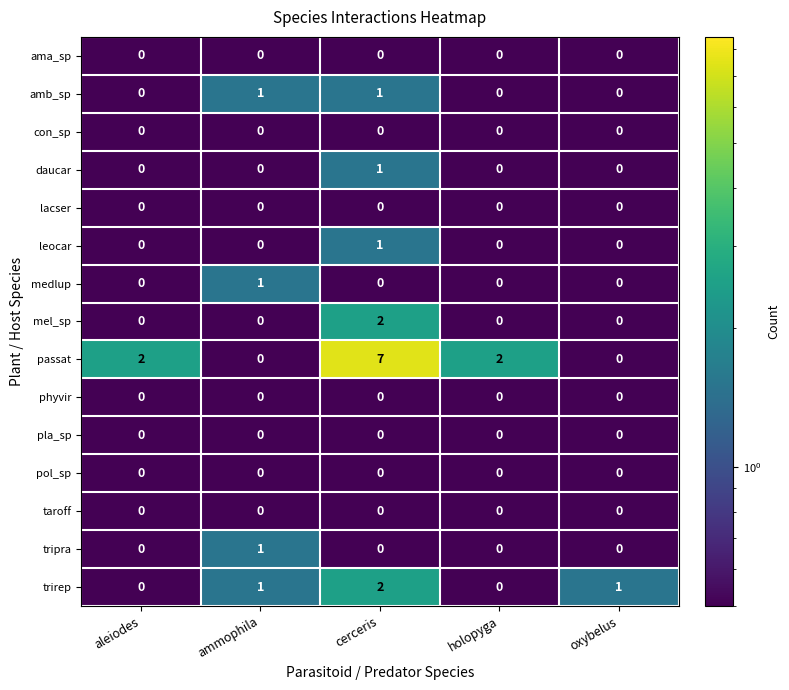

How many tripra values are between 0 and 1?

5